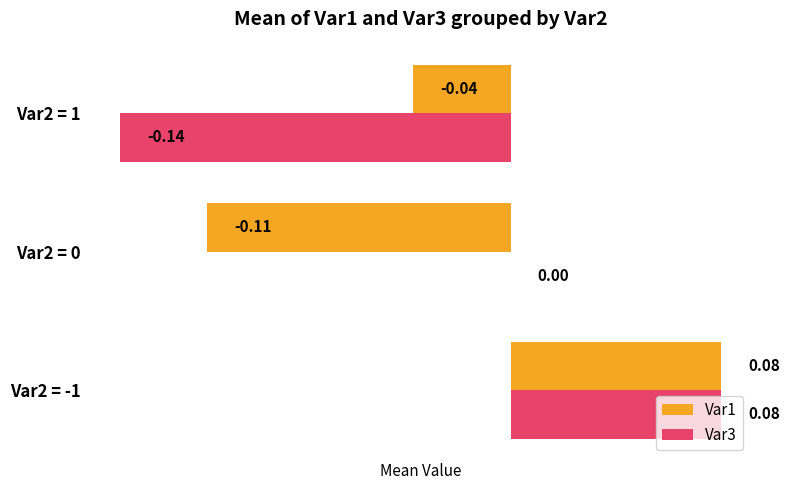

At which category is the sum across all series the highest?

Var2 = -1